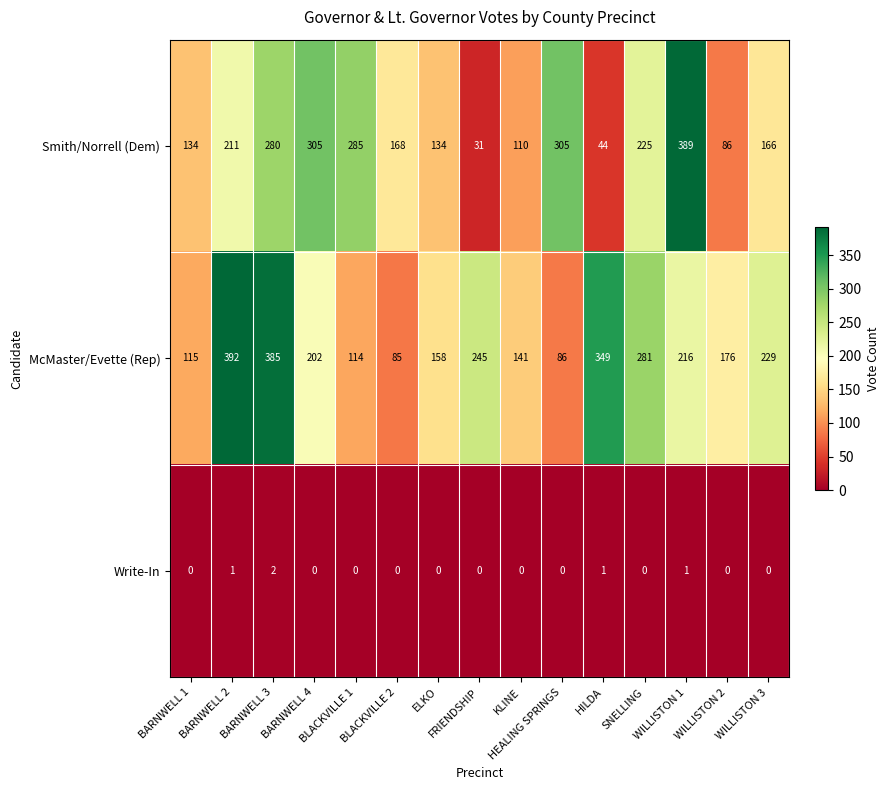

What is the greatest value displayed?

392